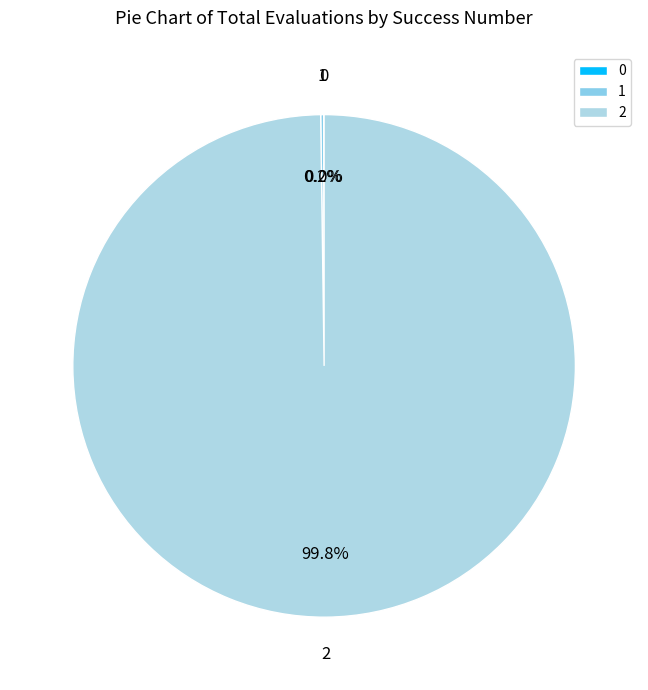

What is the majority slice?

2